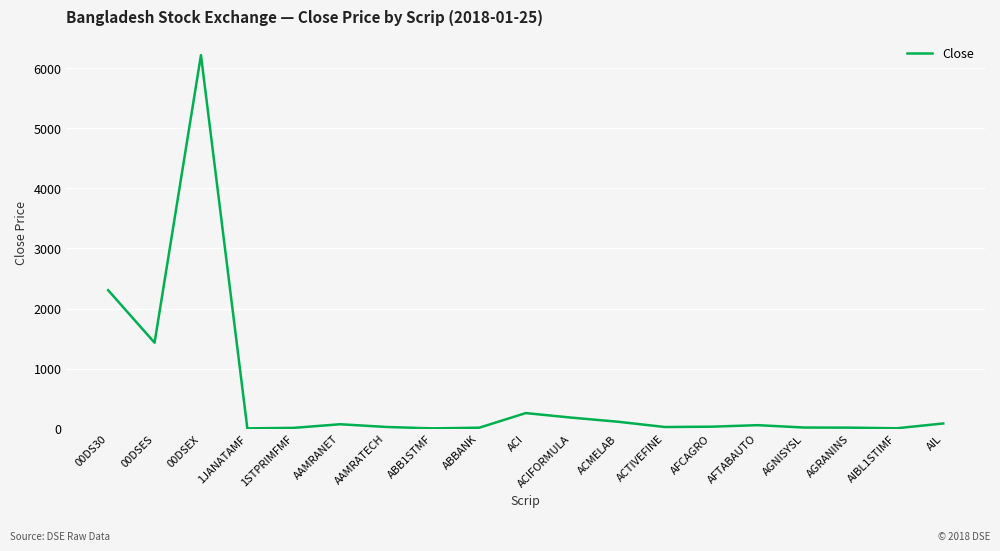

The chart shows a value of 2442.8 at 00DSES. True or false?

False